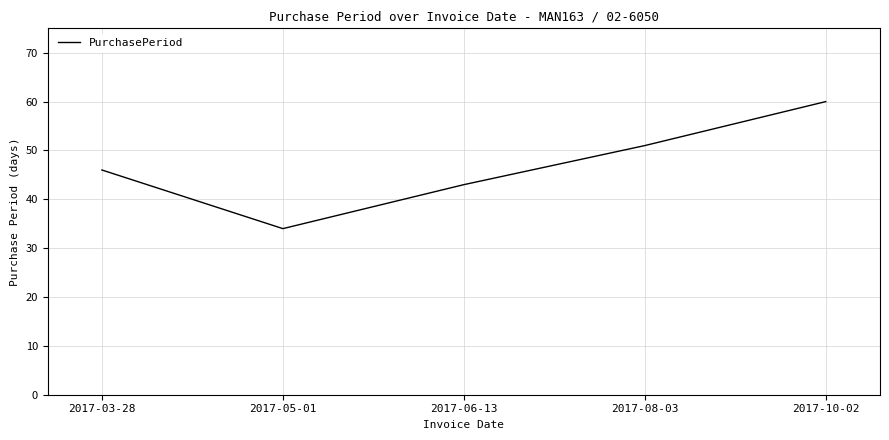

What is the sum of the values at 2017-03-28 and 2017-05-01?

80